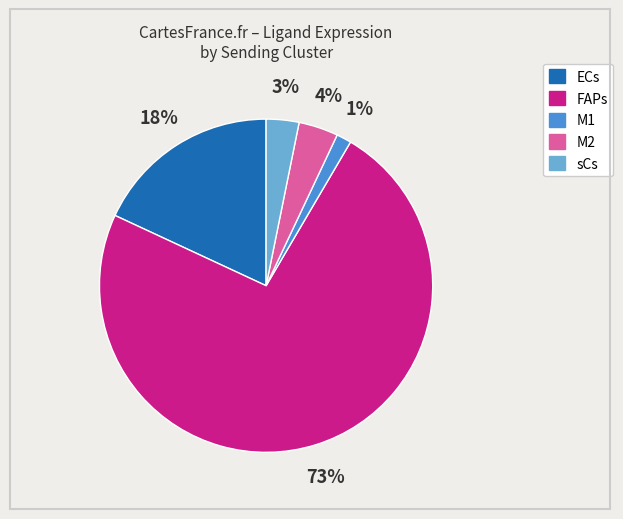

Is it true that M2 is 4% of the pie?

True